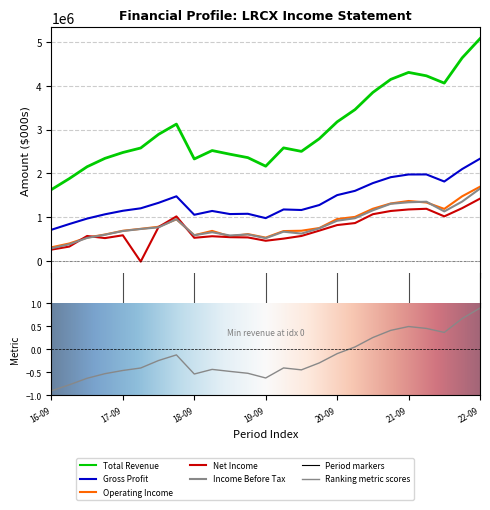

What is the value of the Net Income point at the 3rd from the left?

574700.0